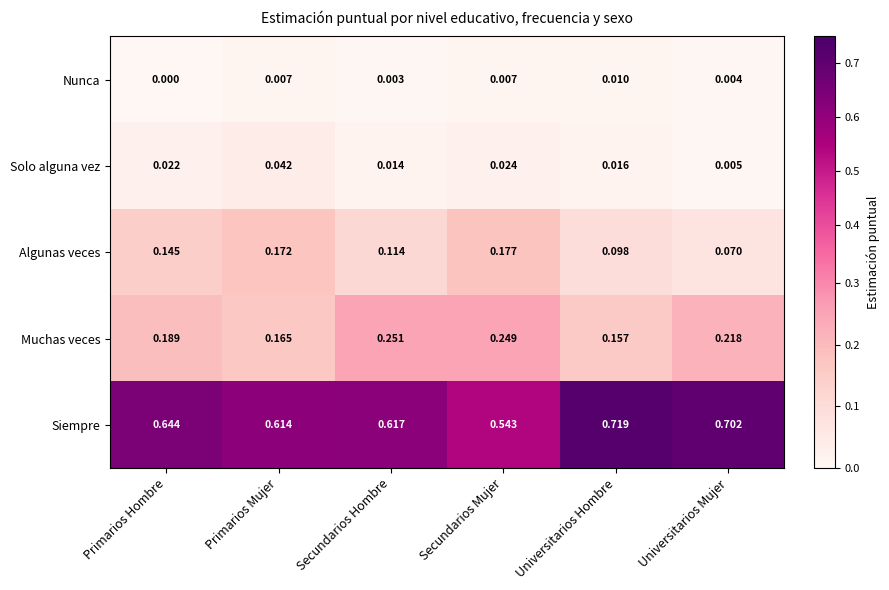

List the series in order of their peak value, lowest first.

Nunca, Solo alguna vez, Algunas veces, Muchas veces, Siempre